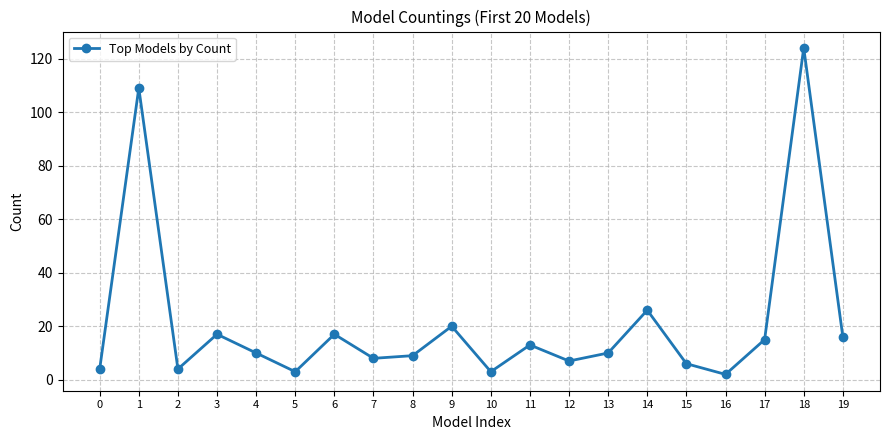

Reading left to right, transcribe all the data shown in this chart.

0=4	1=109	2=4	3=17	4=10	5=3	6=17	7=8	8=9	9=20	10=3	11=13	12=7	13=10	14=26	15=6	16=2	17=15	18=124	19=16